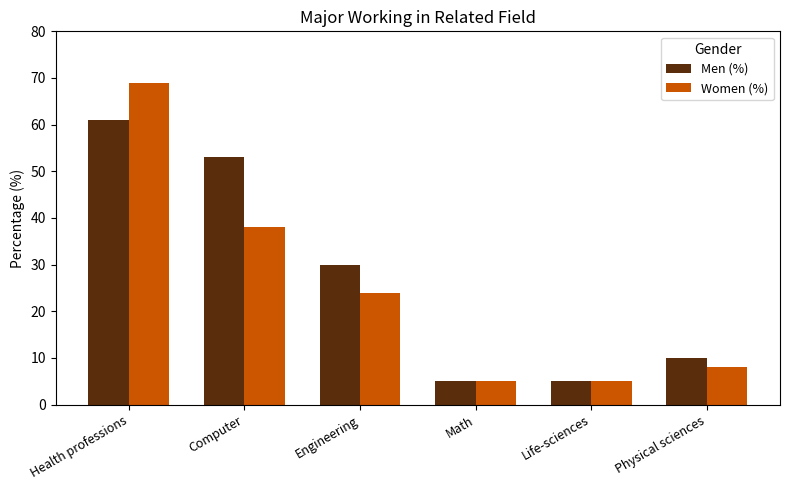

What is the total value across all series at Health professions?

130